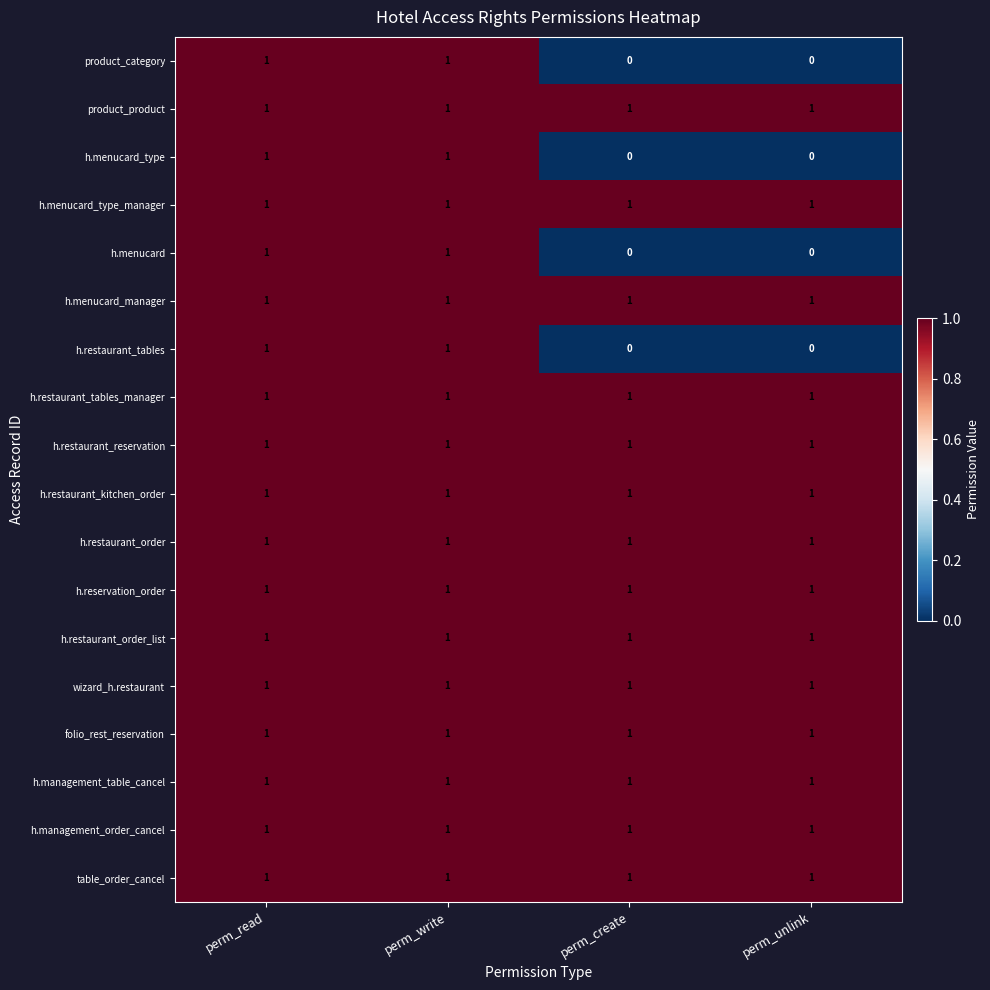

The h.restaurant_order series shows 1 at perm_unlink. True or false?

True